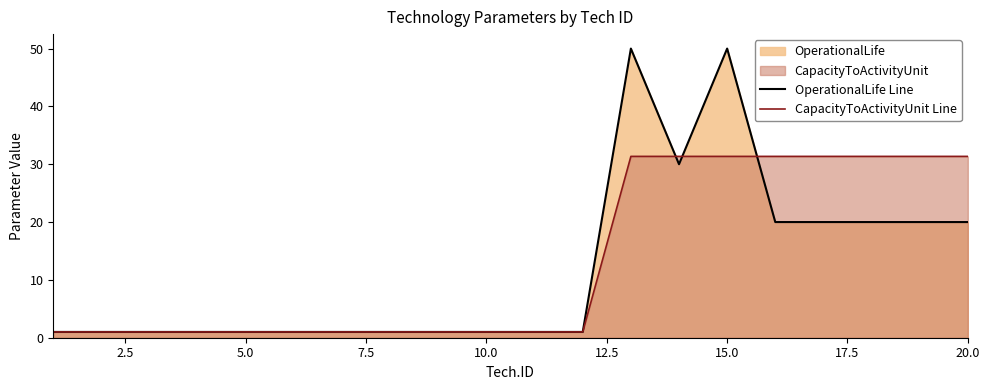

List the series in order of their peak value, highest first.

OperationalLife Line, CapacityToActivityUnit Line